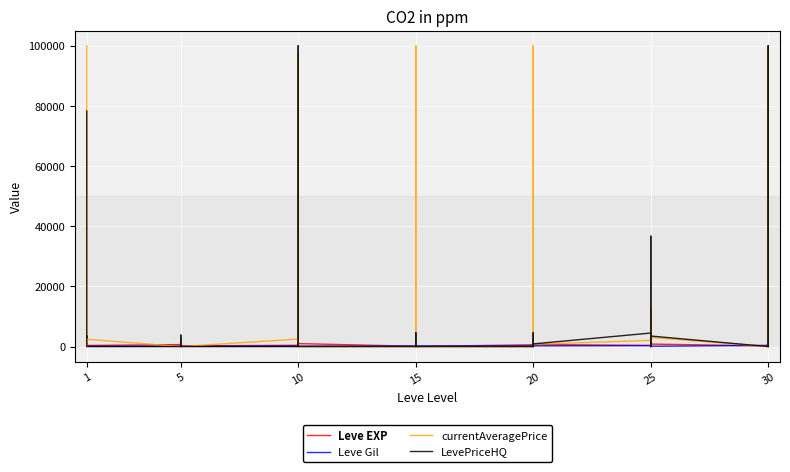

The Leve Gil series shows 140 at 5. True or false?

True